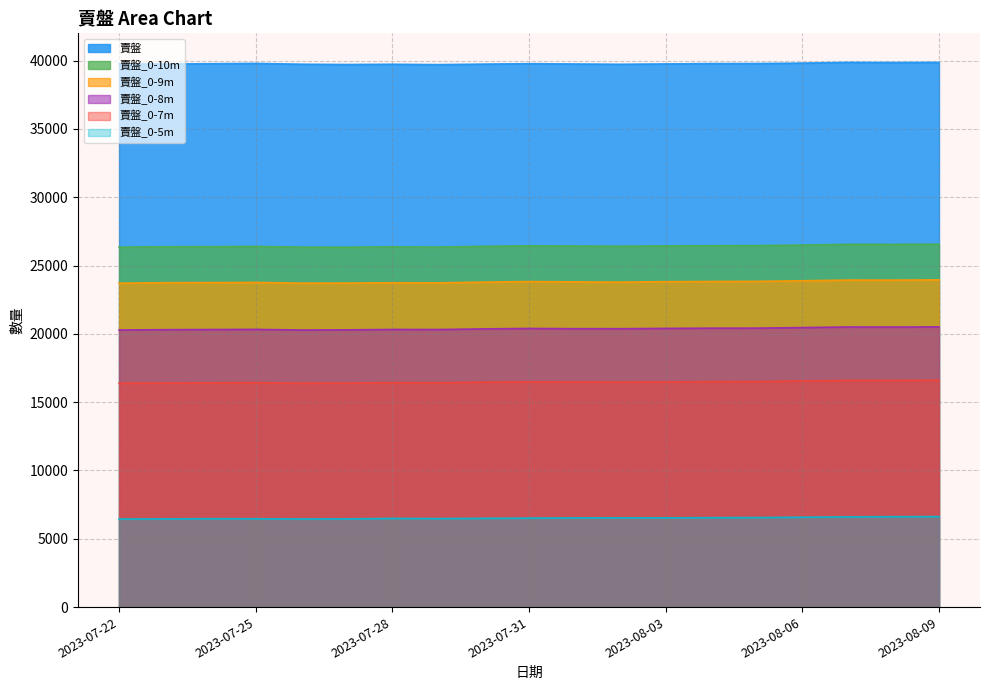

True or false: 賣盤 and 賣盤_0-9m cross at least once.

False